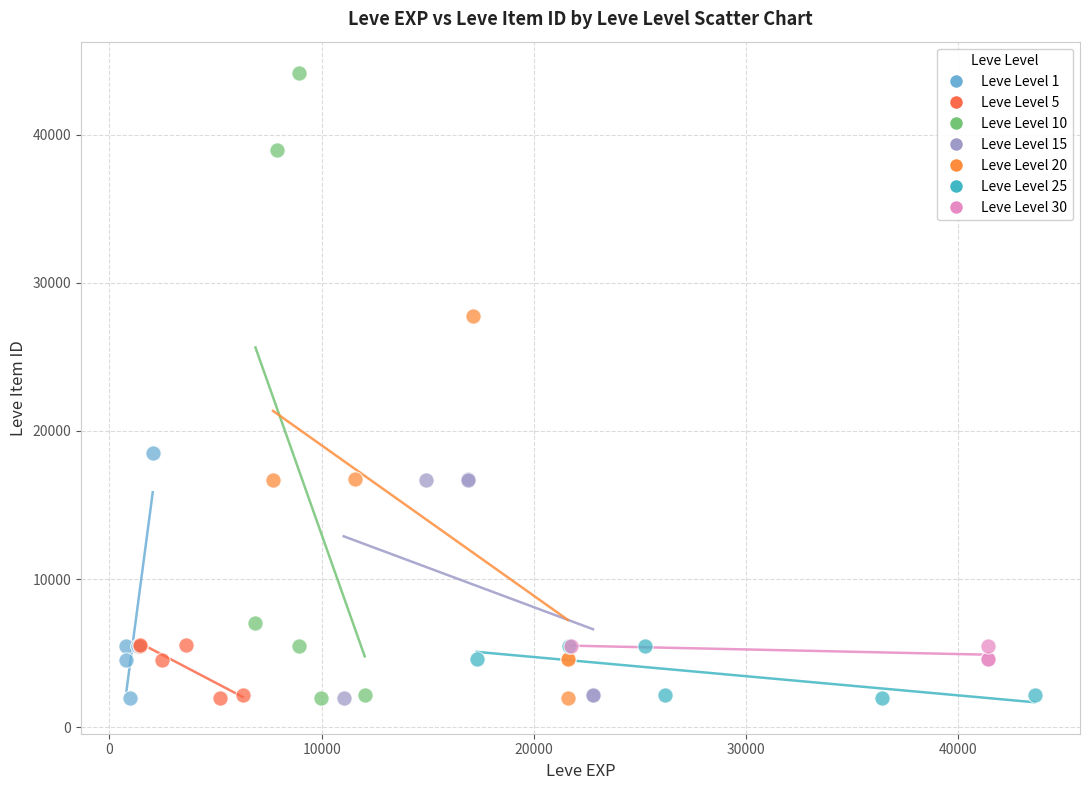

What are all the series names shown in the legend?

Leve Level 1, Leve Level 5, Leve Level 10, Leve Level 15, Leve Level 20, Leve Level 25, Leve Level 30